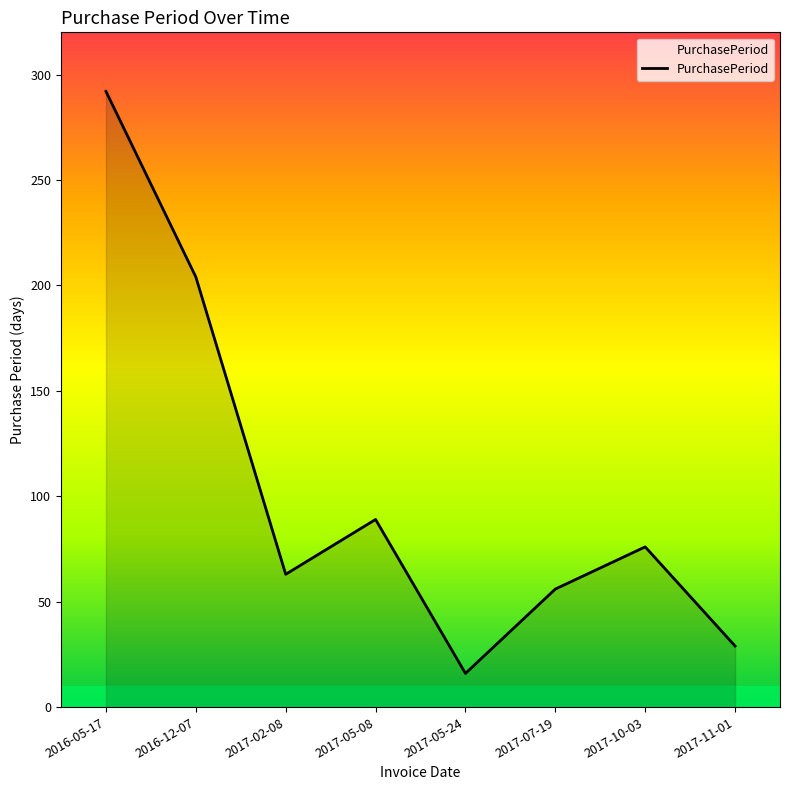

What is the difference between the maximum and minimum values?

276